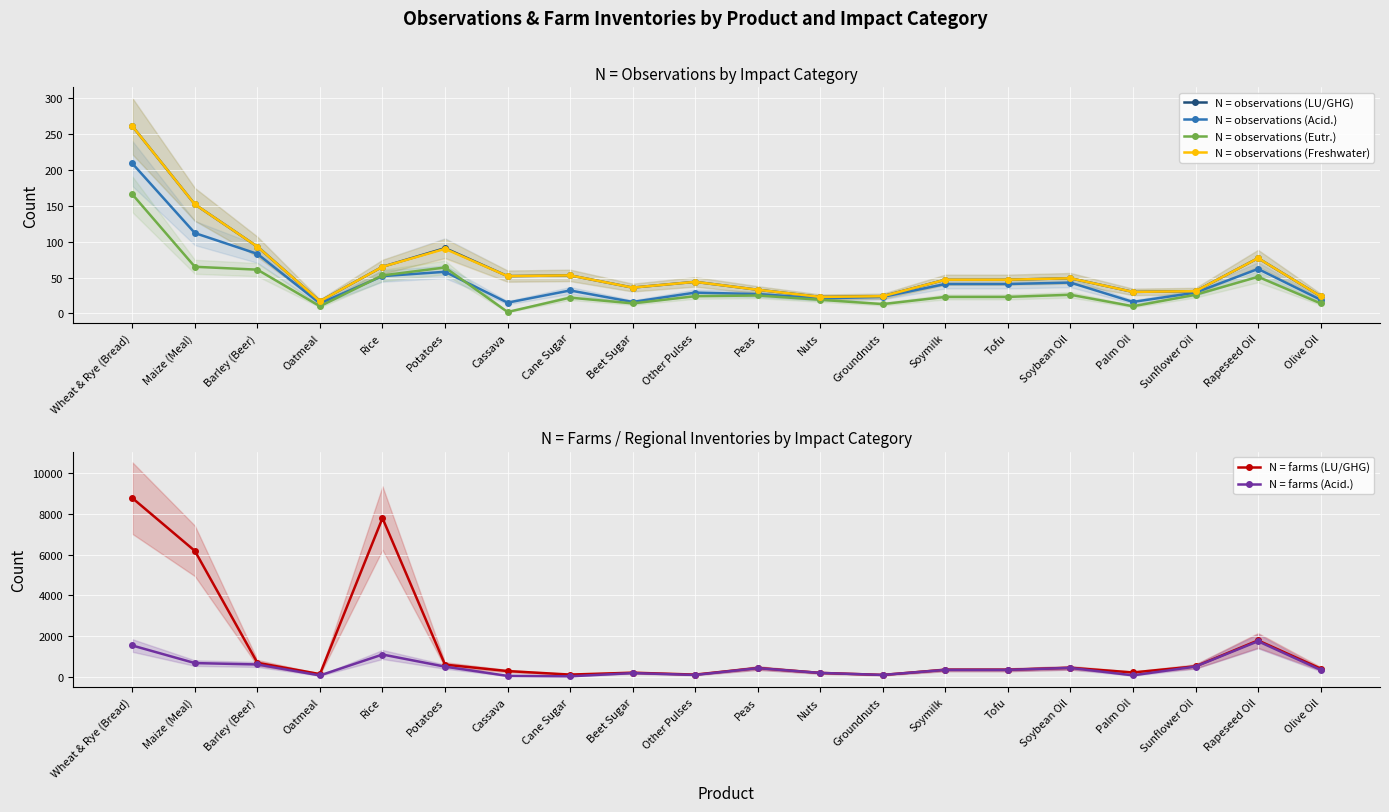

Reading right to left, list all the values displayed in this chart.

N = observations (LU/GHG): 24	77	31	30	49	47	47	24	23	33	44	36	53	52	91	65	17	93	152	261
N = observations (Acid.): 19	62	29	16	43	41	41	23	21	27	29	16	32	15	58	52	14	83	112	209
N = observations (Eutr.): 14	51	26	10	26	23	23	13	19	25	24	14	22	2	64	53	10	61	65	166
N = observations (Freshwater): 24	77	31	30	49	47	47	24	23	33	44	36	53	52	90	65	17	93	152	261
N = farms (LU/GHG): 411	1791	519	220	449	354	354	100	199	438	115	209	116	288	604	7788	139	695	6180	8772
N = farms (Acid.): 347	1751	509	79	443	348	348	99	197	432	100	189	32	52	505	1100	74	612	680	1542